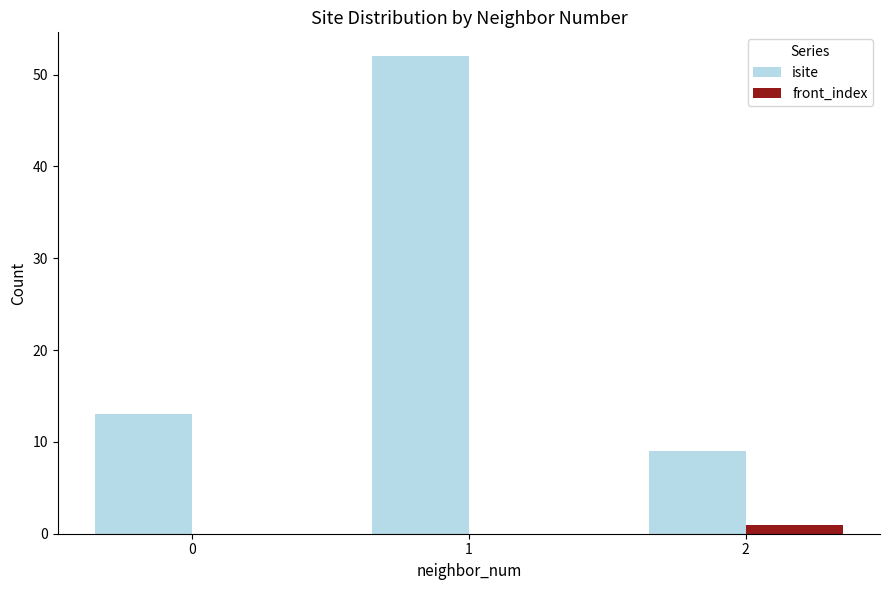

Which series changed the most between 1 and 2?

isite